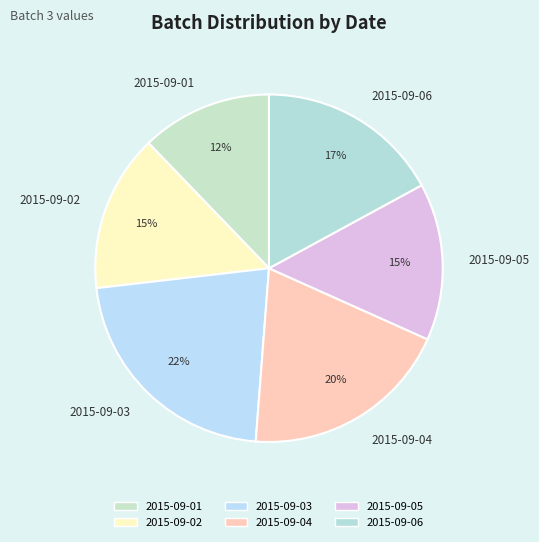

Is 2015-09-01 the majority of the pie?

No